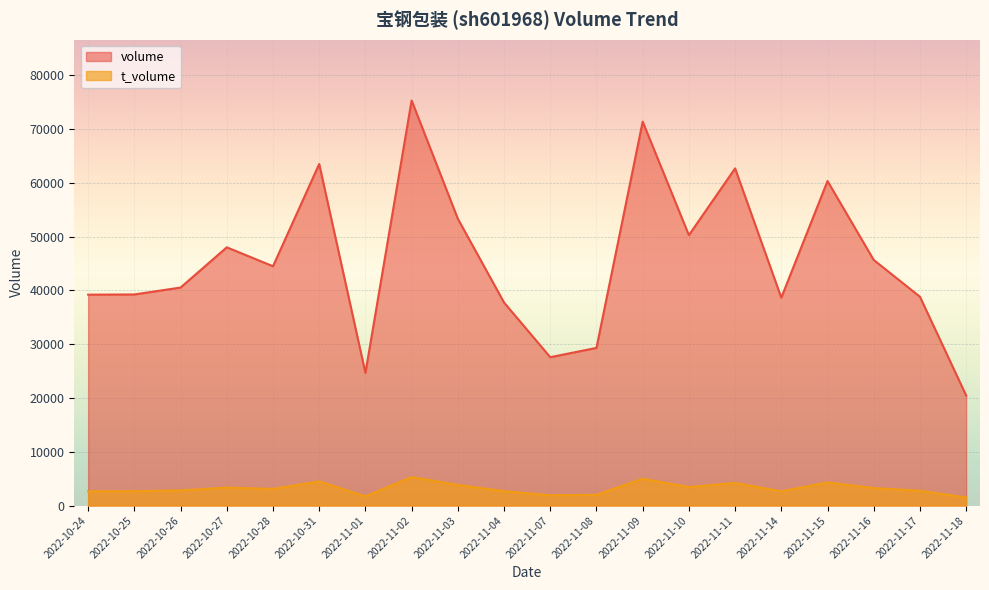

True or false: t_volume and volume cross at least once.

False